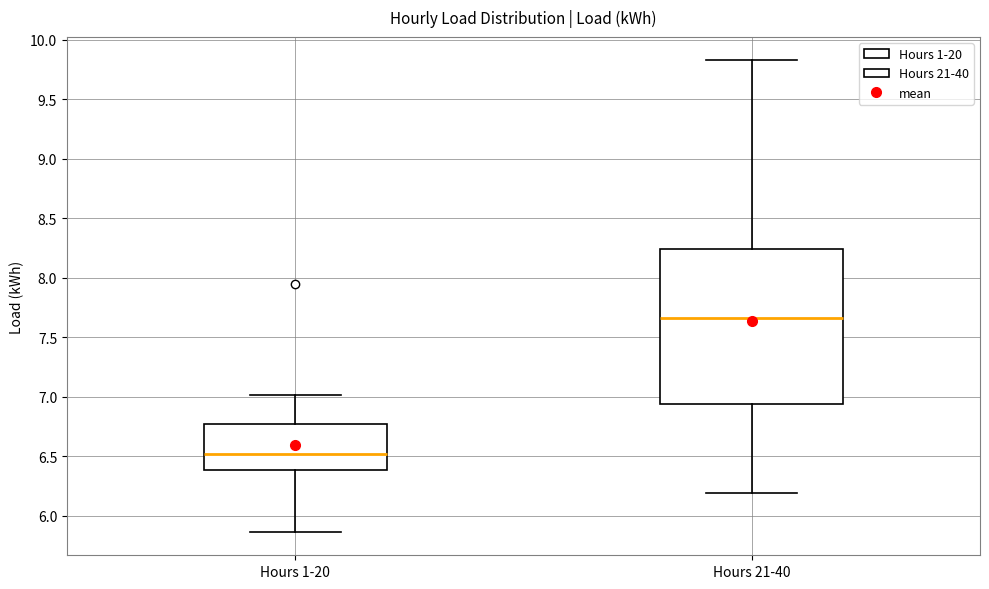

Reading left to right, read every box against the y-axis: the position of its median line, the range the box covers, and the ends of its whiskers. The values are not printed on the chart, so give them approximately, as read against the axis.

Hours 1-20: median 6.50, box 6.40 to 6.75, whiskers 5.85 to 7.00
Hours 21-40: median 7.65, box 6.95 to 8.25, whiskers 6.20 to 9.80